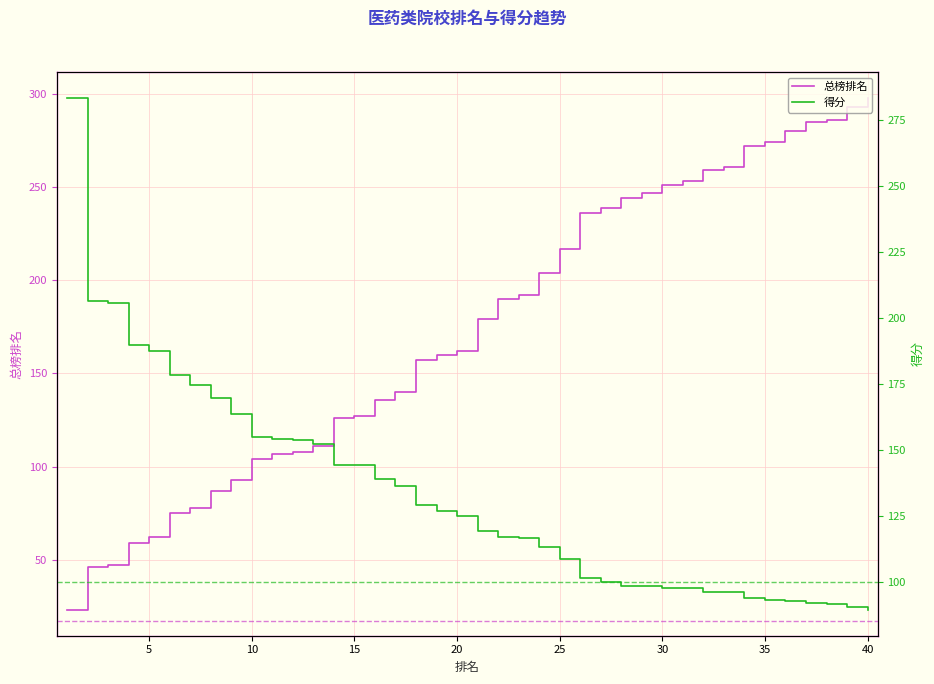

Is this an area chart (filled region under the line)?

No